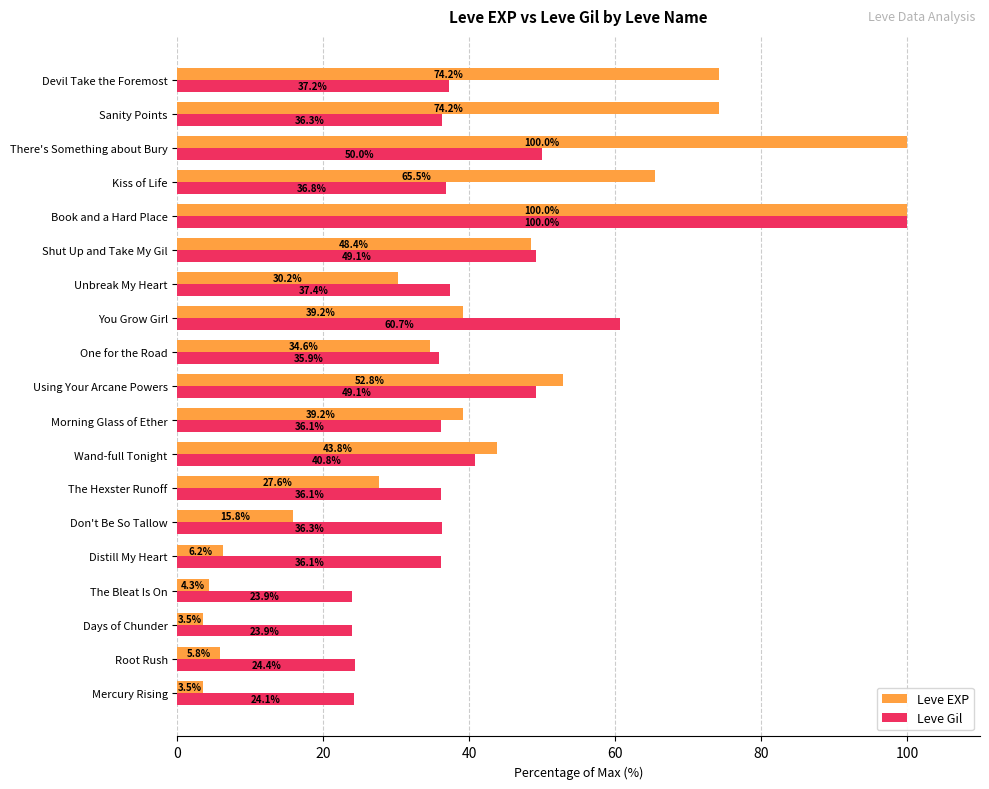

Between Days of Chunder and Don't Be So Tallow, which series saw the biggest shift?

Leve Gil